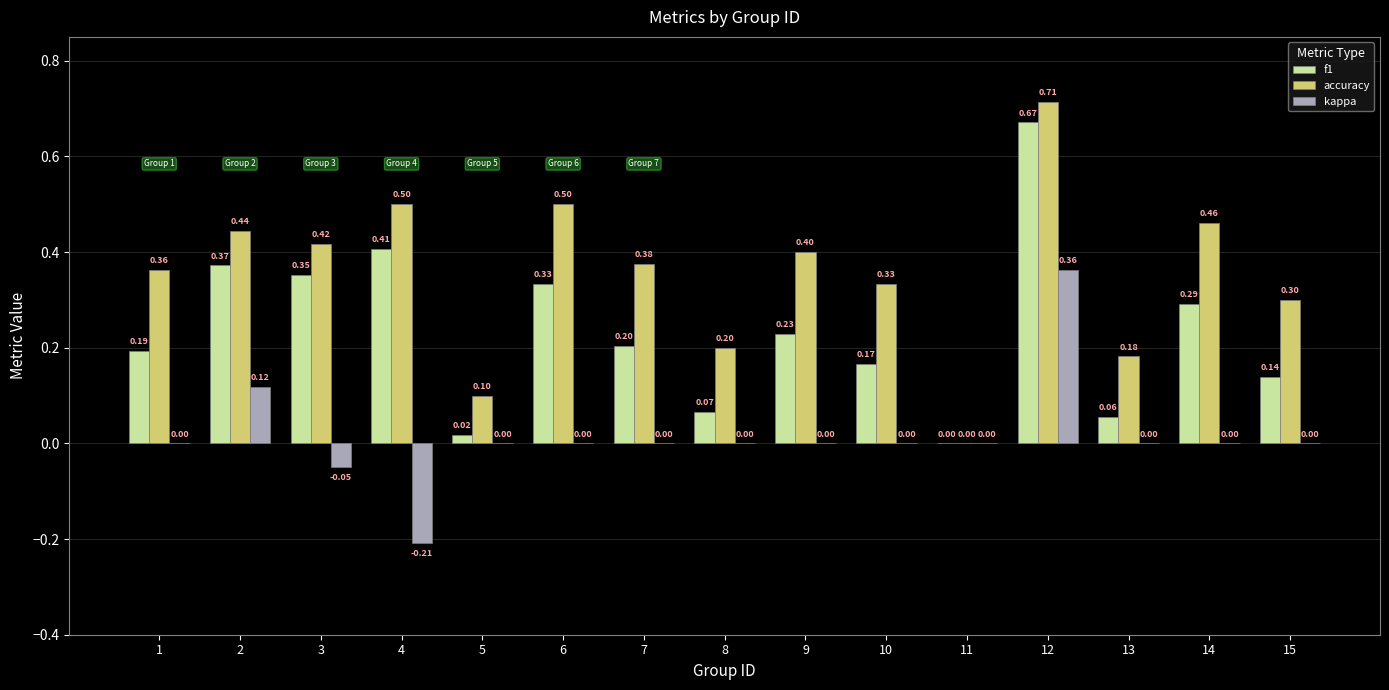

Between 3 and 8, which series saw the biggest shift?

f1